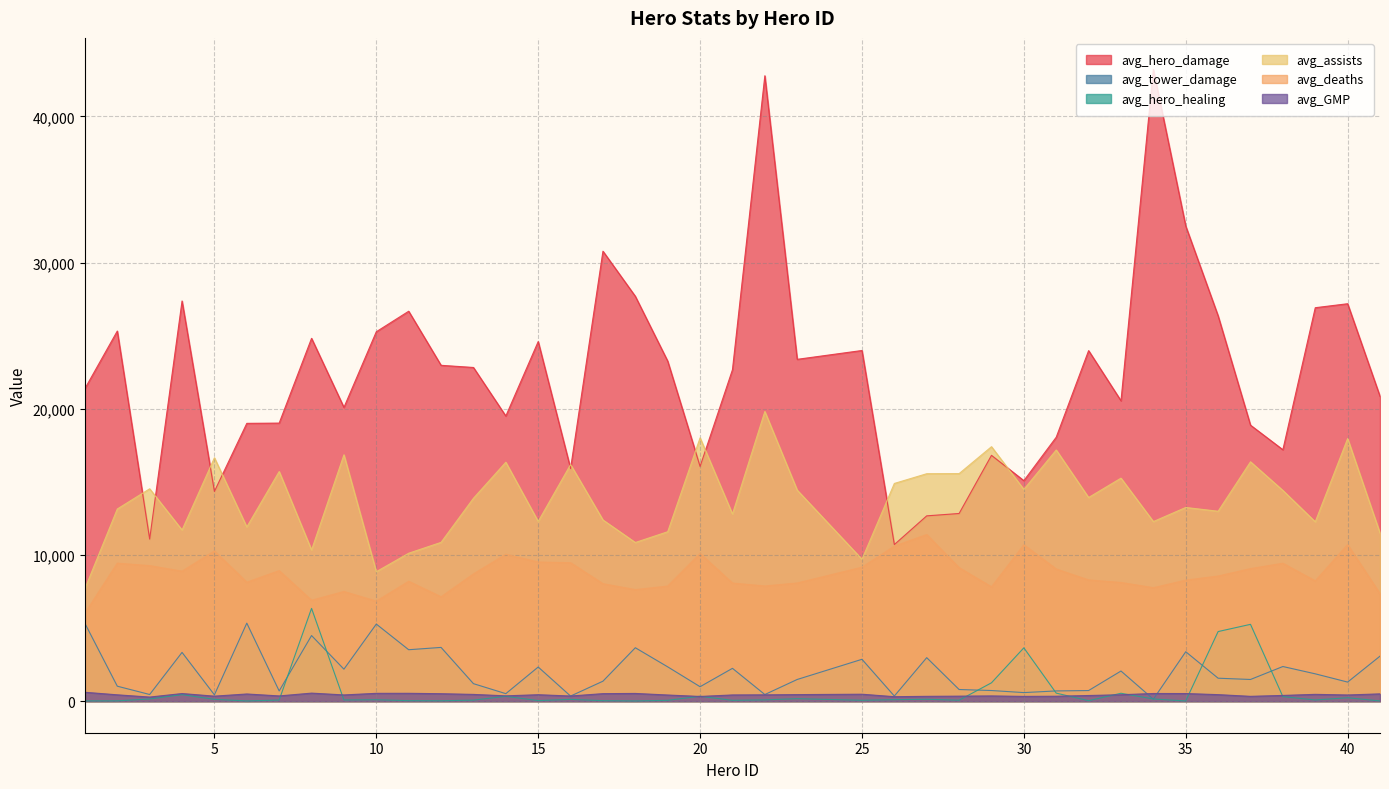

Which category has the highest value in the avg_assists series?

22